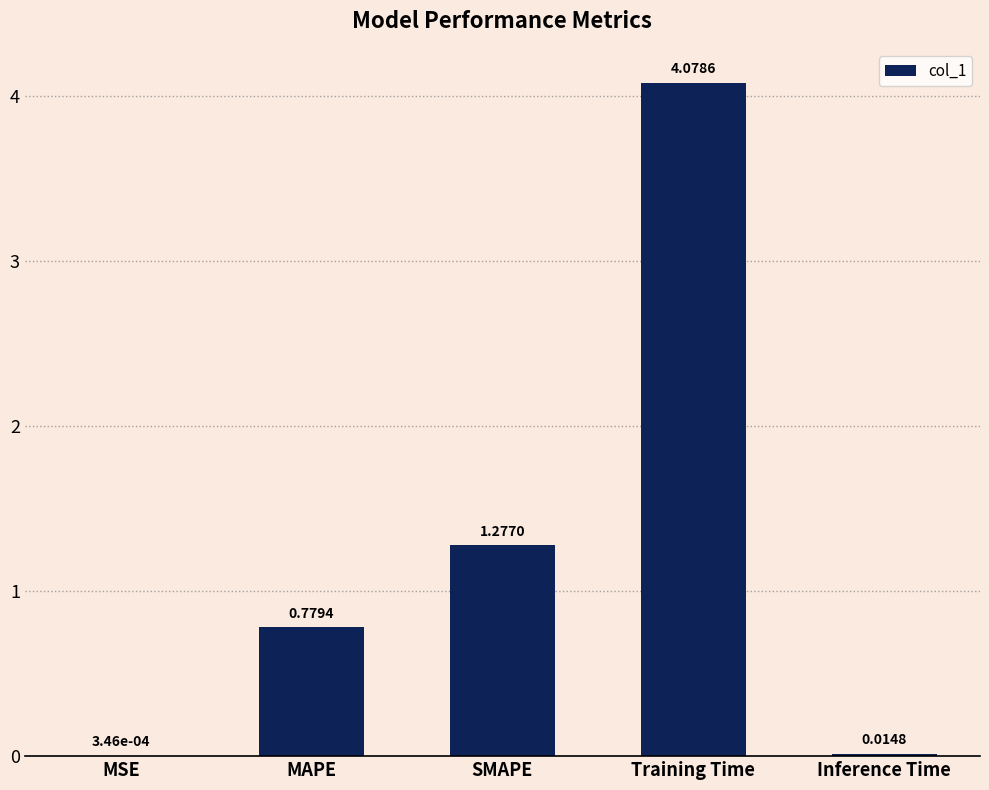

At which label is the value closest to 2?

SMAPE